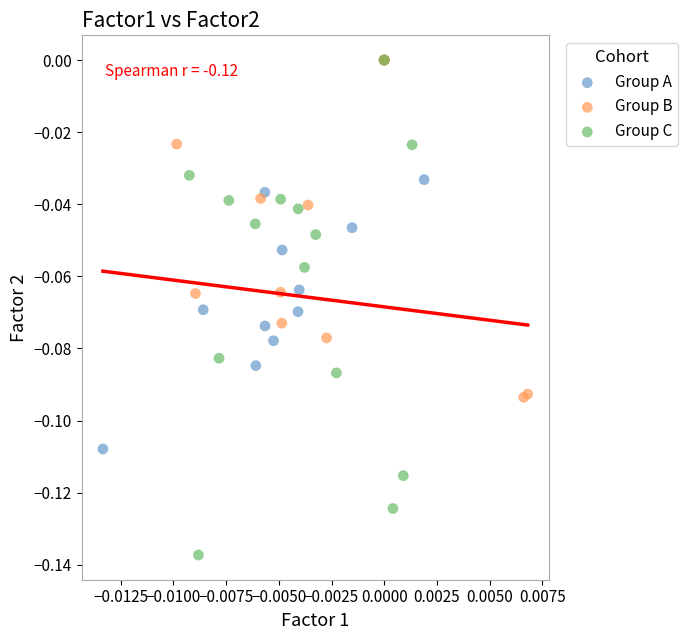

Which series contains the lowest Y value?

Group C